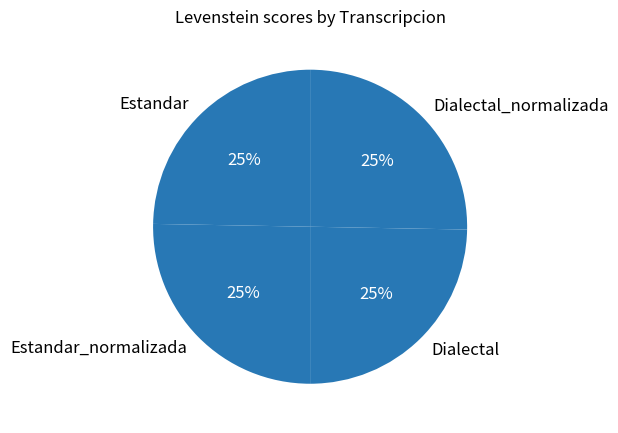

How many segments does this pie chart have?

4